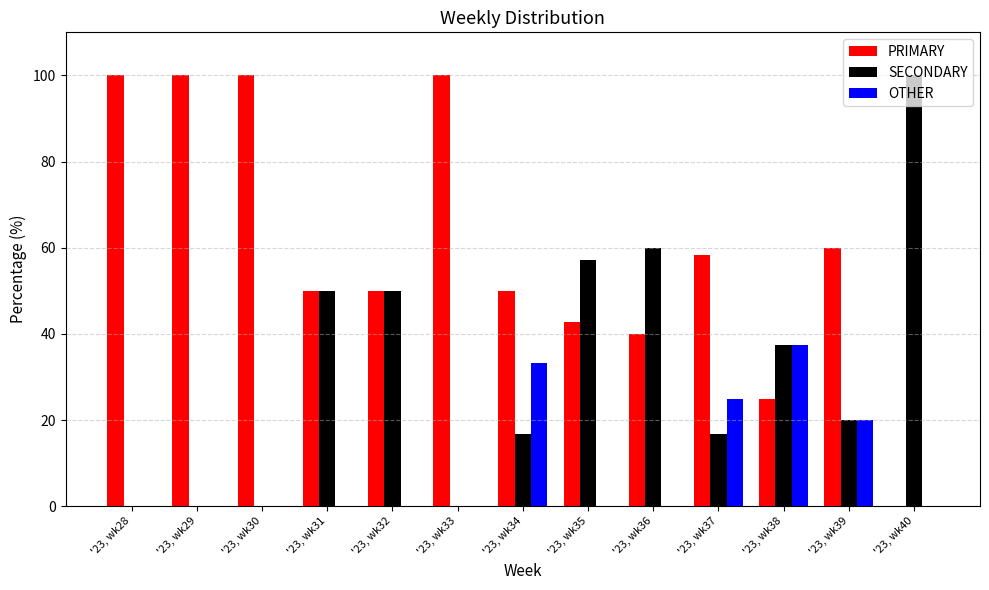

Read the SECONDARY value at '23, wk35.

57.1